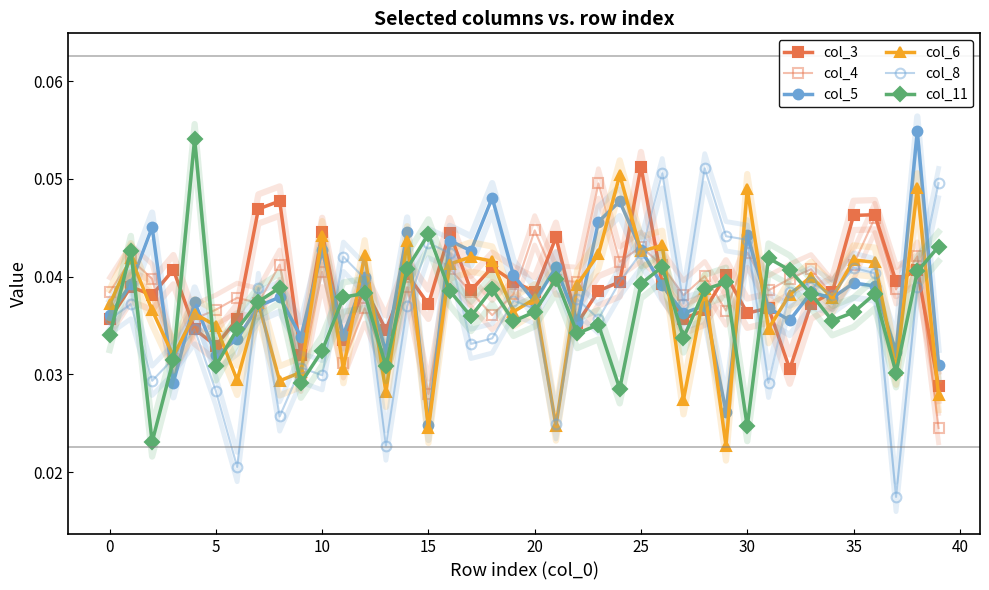

Reading left to right, what are all the values shown in this chart?

col_3: 0.0	0.0	0.0	0.0	0.0	0.0	0.0	0.0	0.0	0.0	0.0	0.0	0.0	0.0	0.0	0.0	0.0	0.0	0.0	0.0	0.0	0.0	0.0	0.0	0.0	0.1	0.0	0.0	0.0	0.0	0.0	0.0	0.0	0.0	0.0	0.0	0.0	0.0	0.0	0.0
col_4: 0.0	0.0	0.0	0.0	0.0	0.0	0.0	0.0	0.0	0.0	0.0	0.0	0.0	0.0	0.0	0.0	0.0	0.0	0.0	0.0	0.0	0.0	0.0	0.0	0.0	0.0	0.0	0.0	0.0	0.0	0.0	0.0	0.0	0.0	0.0	0.0	0.0	0.0	0.0	0.0
col_5: 0.0	0.0	0.0	0.0	0.0	0.0	0.0	0.0	0.0	0.0	0.0	0.0	0.0	0.0	0.0	0.0	0.0	0.0	0.0	0.0	0.0	0.0	0.0	0.0	0.0	0.0	0.0	0.0	0.0	0.0	0.0	0.0	0.0	0.0	0.0	0.0	0.0	0.0	0.1	0.0
col_6: 0.0	0.0	0.0	0.0	0.0	0.0	0.0	0.0	0.0	0.0	0.0	0.0	0.0	0.0	0.0	0.0	0.0	0.0	0.0	0.0	0.0	0.0	0.0	0.0	0.1	0.0	0.0	0.0	0.0	0.0	0.0	0.0	0.0	0.0	0.0	0.0	0.0	0.0	0.0	0.0
col_8: 0.0	0.0	0.0	0.0	0.0	0.0	0.0	0.0	0.0	0.0	0.0	0.0	0.0	0.0	0.0	0.0	0.0	0.0	0.0	0.0	0.0	0.0	0.0	0.0	0.0	0.0	0.1	0.0	0.1	0.0	0.0	0.0	0.0	0.0	0.0	0.0	0.0	0.0	0.0	0.0
col_11: 0.0	0.0	0.0	0.0	0.1	0.0	0.0	0.0	0.0	0.0	0.0	0.0	0.0	0.0	0.0	0.0	0.0	0.0	0.0	0.0	0.0	0.0	0.0	0.0	0.0	0.0	0.0	0.0	0.0	0.0	0.0	0.0	0.0	0.0	0.0	0.0	0.0	0.0	0.0	0.0